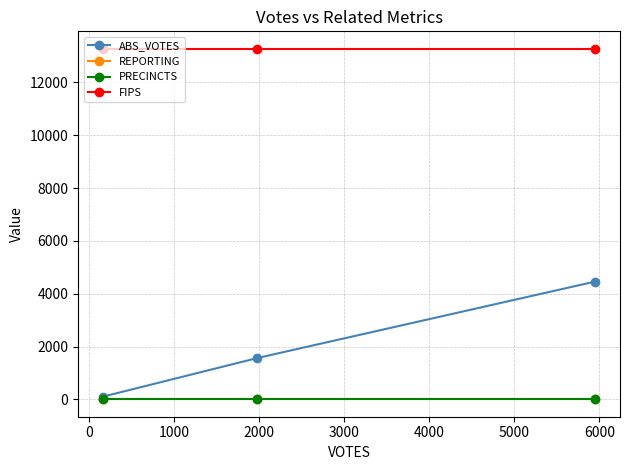

At how many categories does at least one series exceed 452?

3